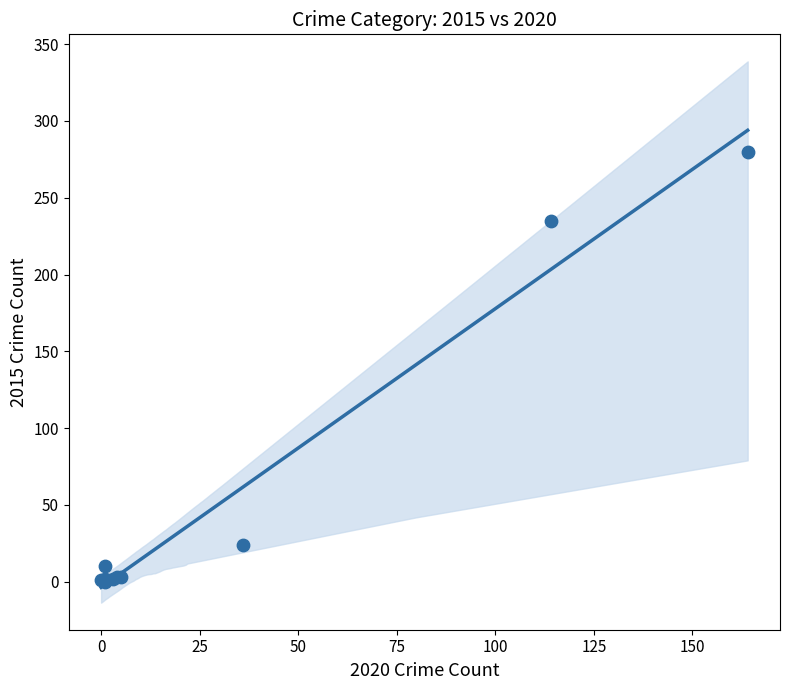

What Y value in the scatter plot is closest to 140?

235